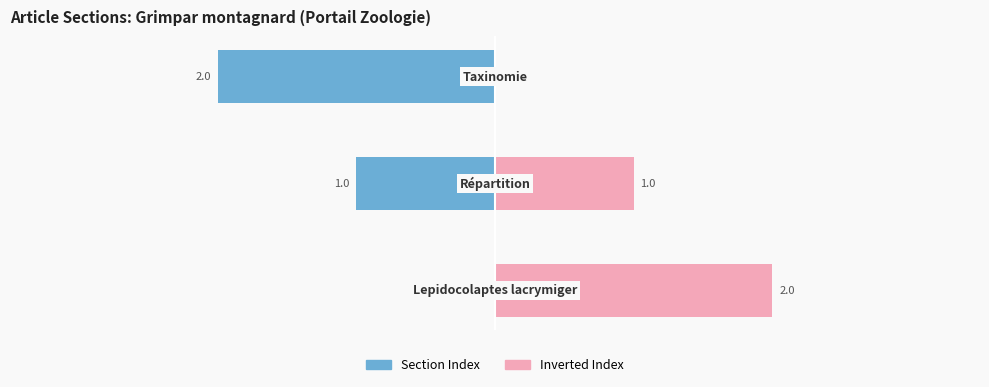

How many series are shown in this chart?

2